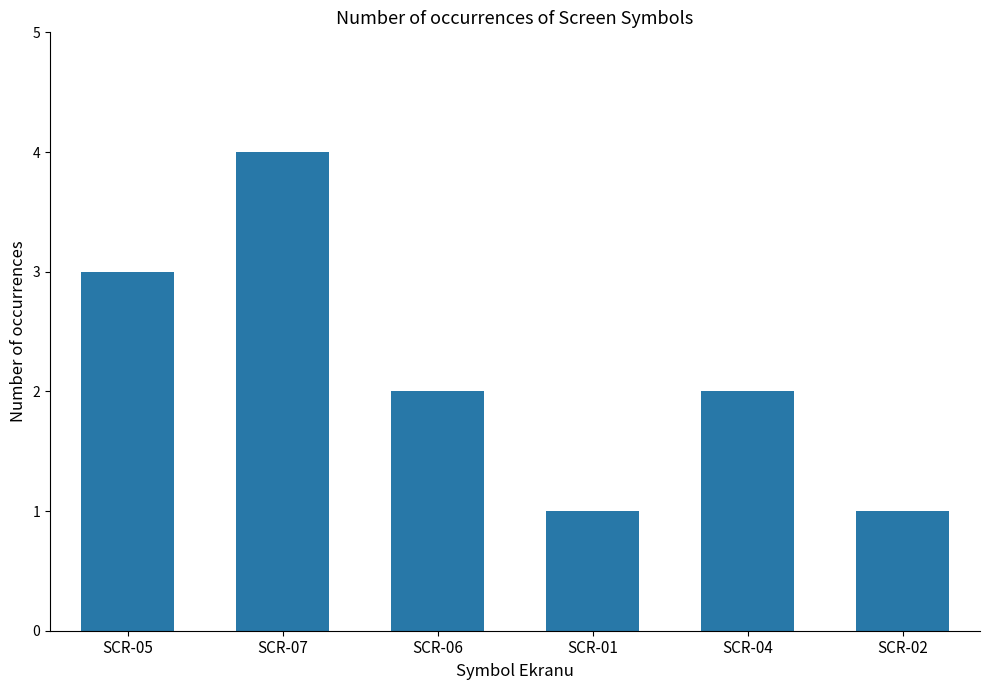

Where does the data first go above 2?

SCR-05